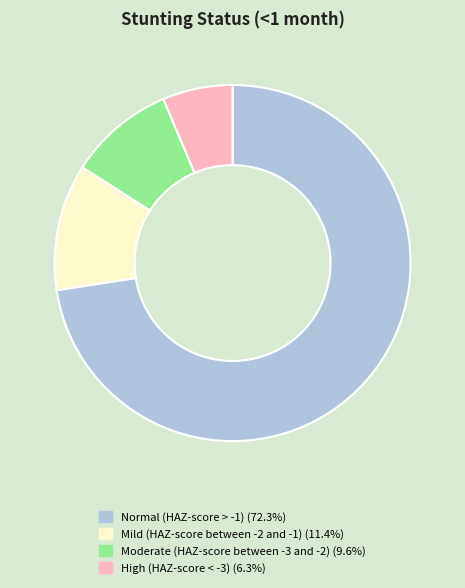

Which has a higher value, Mild (HAZ-score between -2 and -1) or Normal (HAZ-score > -1)?

Normal (HAZ-score > -1)